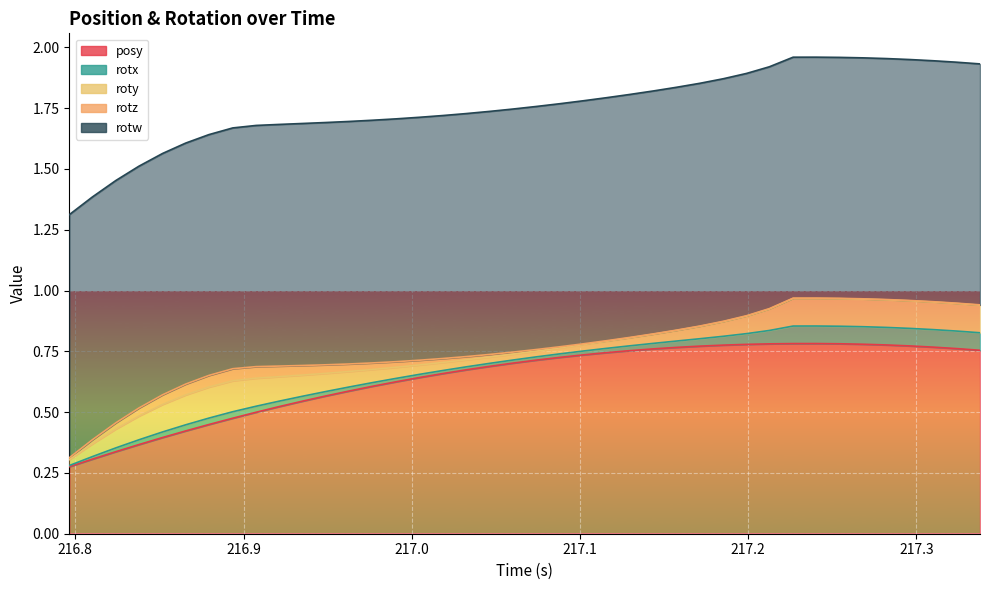

How many interior local valleys does the rotx series have?

1